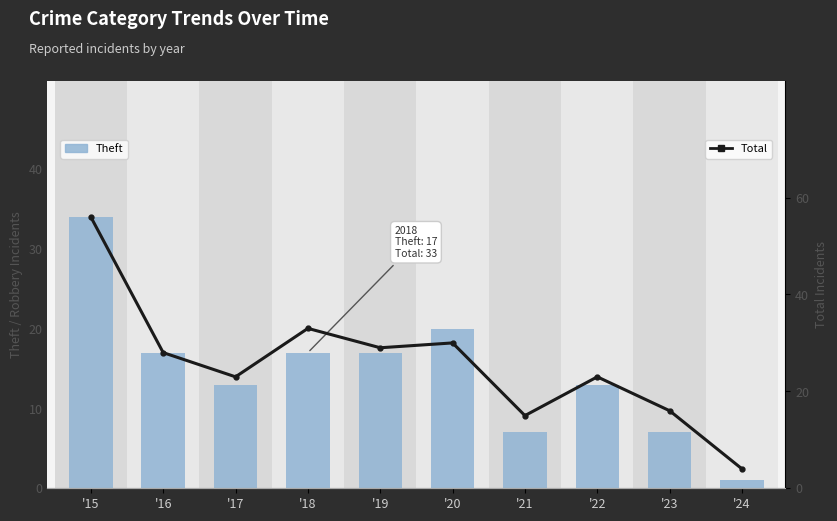

Which series has the widest spread of values?

Total